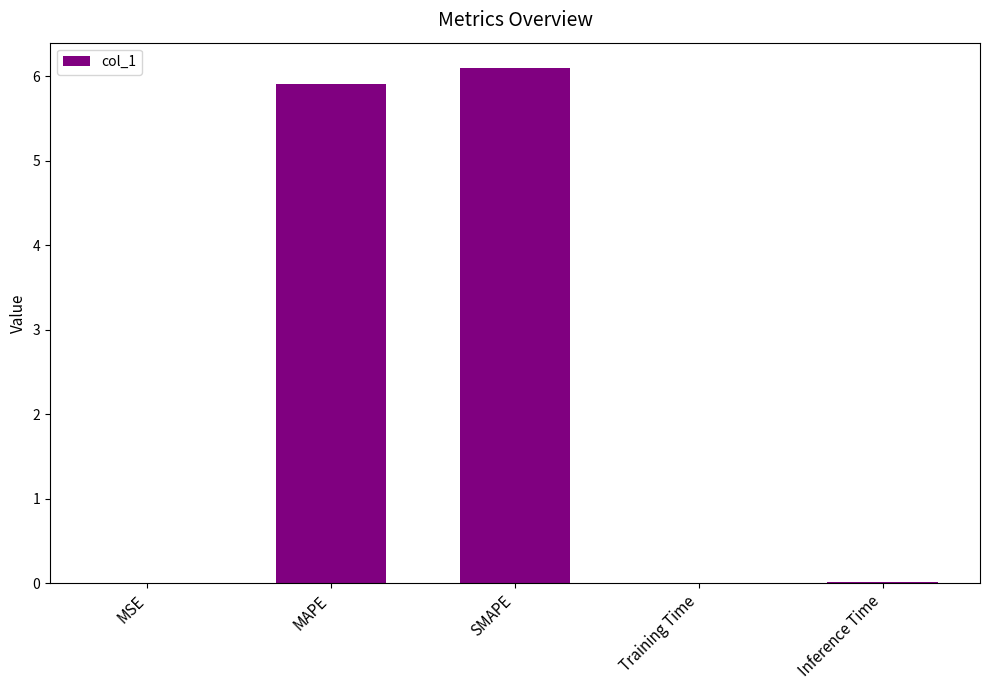

How many distinct data groups are displayed?

1